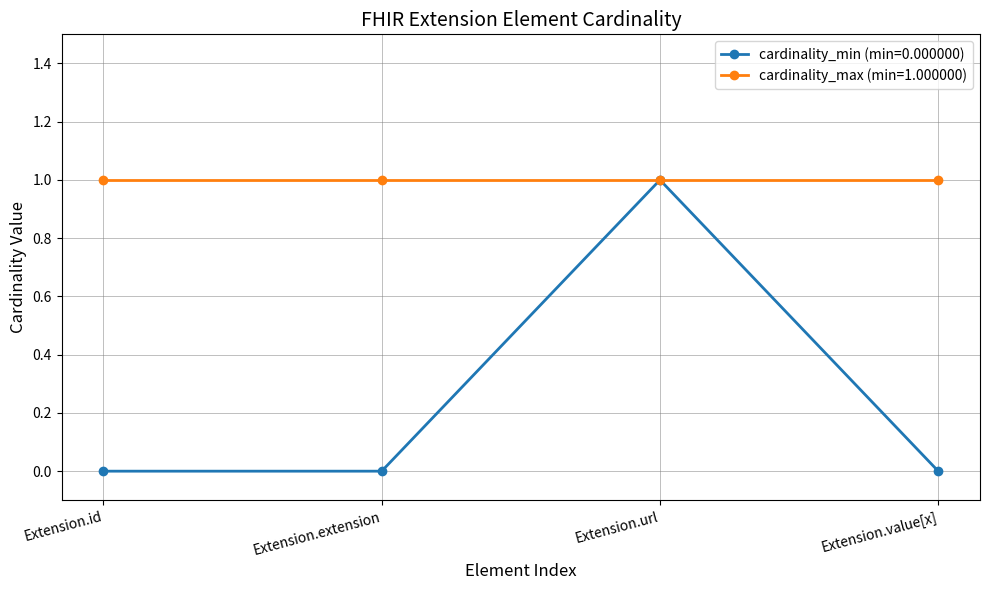

What is the label of the 3rd point from the left?

Extension.url